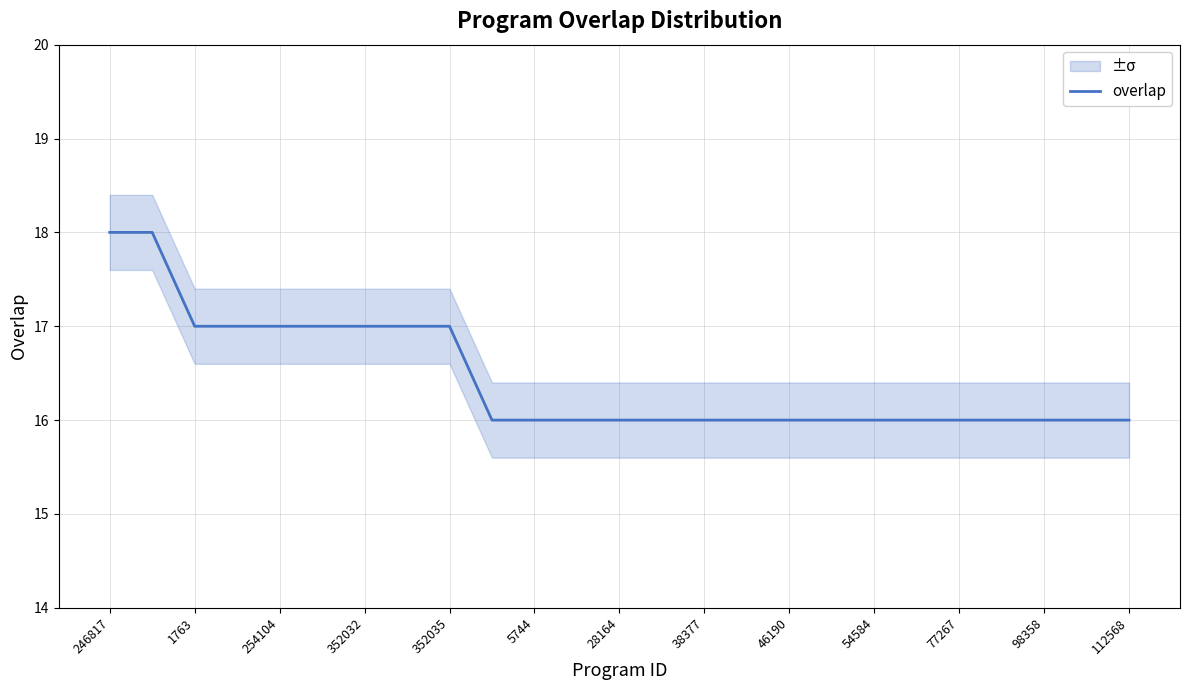

What is the value of the 7th point from the left?

17